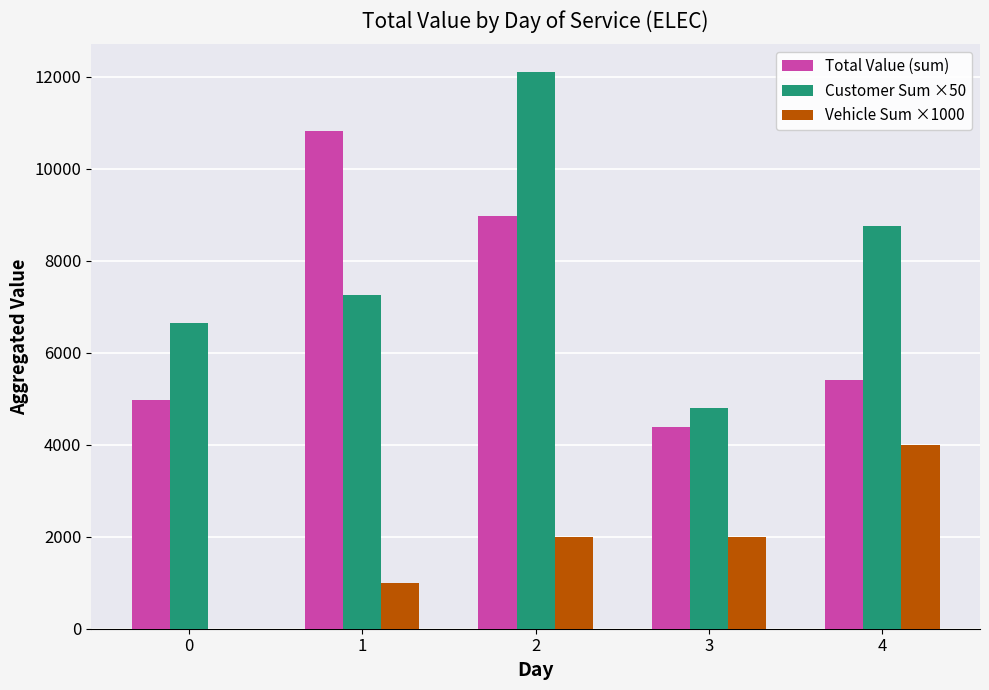

What is the spread (max minus min) of values at 1?

9810.0